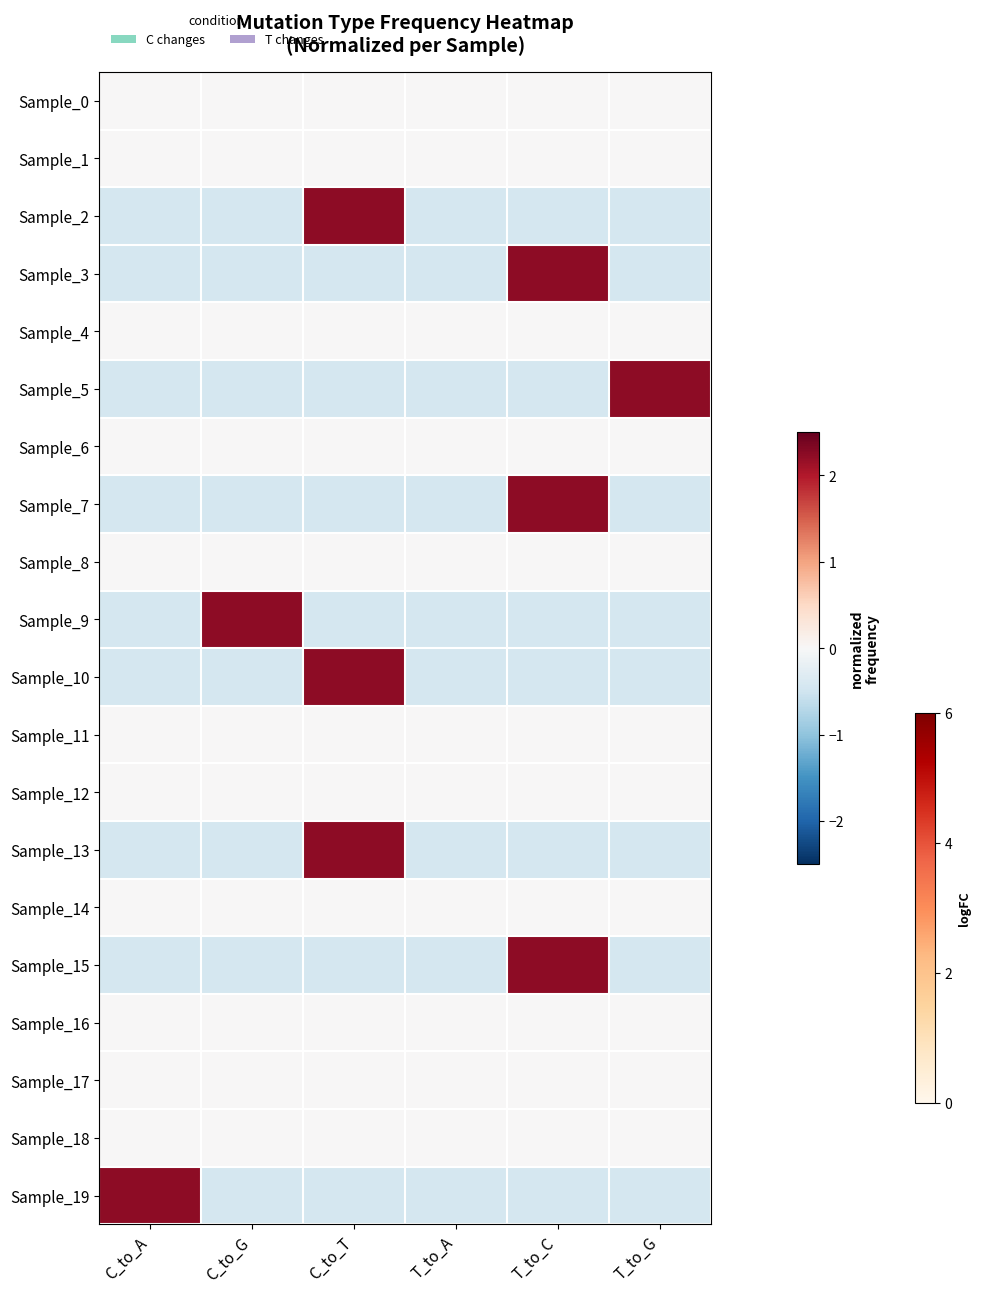

Reading left to right, transcribe all the data shown in this chart.

Sample_0: C_to_A=0.0	C_to_G=0.0	C_to_T=0.0	T_to_A=0.0	T_to_C=0.0	T_to_G=0.0
Sample_1: C_to_A=0.0	C_to_G=0.0	C_to_T=0.0	T_to_A=0.0	T_to_C=0.0	T_to_G=0.0
Sample_2: C_to_A=-0.4	C_to_G=-0.4	C_to_T=2.2	T_to_A=-0.4	T_to_C=-0.4	T_to_G=-0.4
Sample_3: C_to_A=-0.4	C_to_G=-0.4	C_to_T=-0.4	T_to_A=-0.4	T_to_C=2.2	T_to_G=-0.4
Sample_4: C_to_A=0.0	C_to_G=0.0	C_to_T=0.0	T_to_A=0.0	T_to_C=0.0	T_to_G=0.0
Sample_5: C_to_A=-0.4	C_to_G=-0.4	C_to_T=-0.4	T_to_A=-0.4	T_to_C=-0.4	T_to_G=2.2
Sample_6: C_to_A=0.0	C_to_G=0.0	C_to_T=0.0	T_to_A=0.0	T_to_C=0.0	T_to_G=0.0
Sample_7: C_to_A=-0.4	C_to_G=-0.4	C_to_T=-0.4	T_to_A=-0.4	T_to_C=2.2	T_to_G=-0.4
Sample_8: C_to_A=0.0	C_to_G=0.0	C_to_T=0.0	T_to_A=0.0	T_to_C=0.0	T_to_G=0.0
Sample_9: C_to_A=-0.4	C_to_G=2.2	C_to_T=-0.4	T_to_A=-0.4	T_to_C=-0.4	T_to_G=-0.4
Sample_10: C_to_A=-0.4	C_to_G=-0.4	C_to_T=2.2	T_to_A=-0.4	T_to_C=-0.4	T_to_G=-0.4
Sample_11: C_to_A=0.0	C_to_G=0.0	C_to_T=0.0	T_to_A=0.0	T_to_C=0.0	T_to_G=0.0
Sample_12: C_to_A=0.0	C_to_G=0.0	C_to_T=0.0	T_to_A=0.0	T_to_C=0.0	T_to_G=0.0
Sample_13: C_to_A=-0.4	C_to_G=-0.4	C_to_T=2.2	T_to_A=-0.4	T_to_C=-0.4	T_to_G=-0.4
Sample_14: C_to_A=0.0	C_to_G=0.0	C_to_T=0.0	T_to_A=0.0	T_to_C=0.0	T_to_G=0.0
Sample_15: C_to_A=-0.4	C_to_G=-0.4	C_to_T=-0.4	T_to_A=-0.4	T_to_C=2.2	T_to_G=-0.4
Sample_16: C_to_A=0.0	C_to_G=0.0	C_to_T=0.0	T_to_A=0.0	T_to_C=0.0	T_to_G=0.0
Sample_17: C_to_A=0.0	C_to_G=0.0	C_to_T=0.0	T_to_A=0.0	T_to_C=0.0	T_to_G=0.0
Sample_18: C_to_A=0.0	C_to_G=0.0	C_to_T=0.0	T_to_A=0.0	T_to_C=0.0	T_to_G=0.0
Sample_19: C_to_A=2.2	C_to_G=-0.4	C_to_T=-0.4	T_to_A=-0.4	T_to_C=-0.4	T_to_G=-0.4